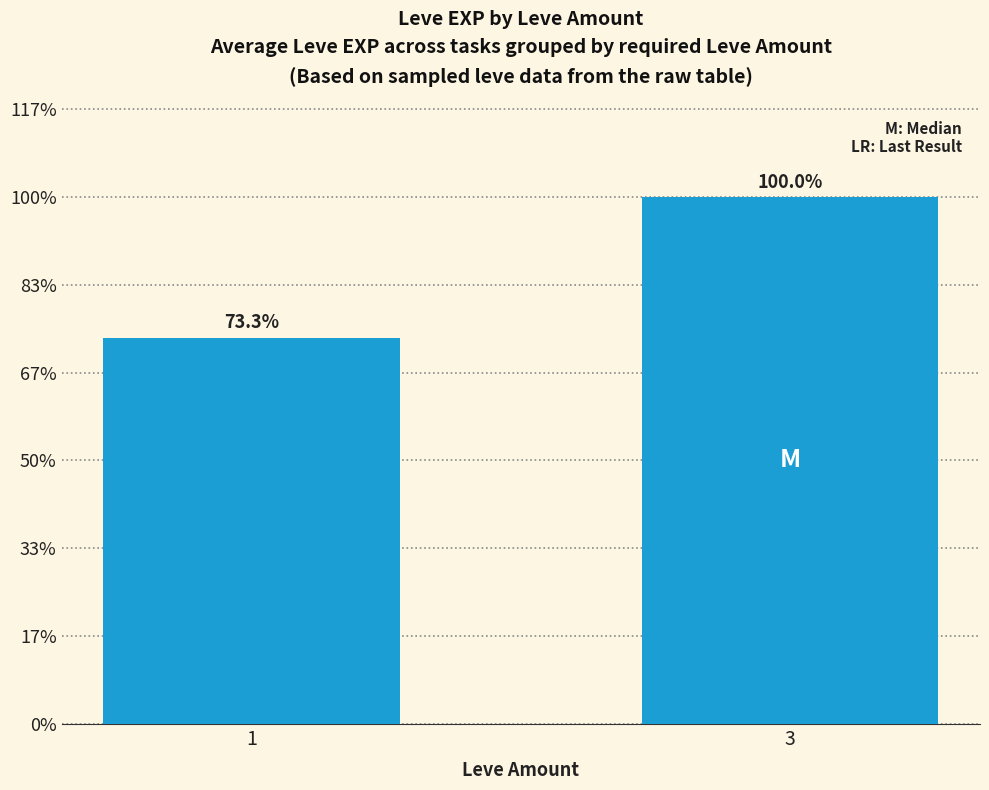

How many distinct data groups are displayed?

1